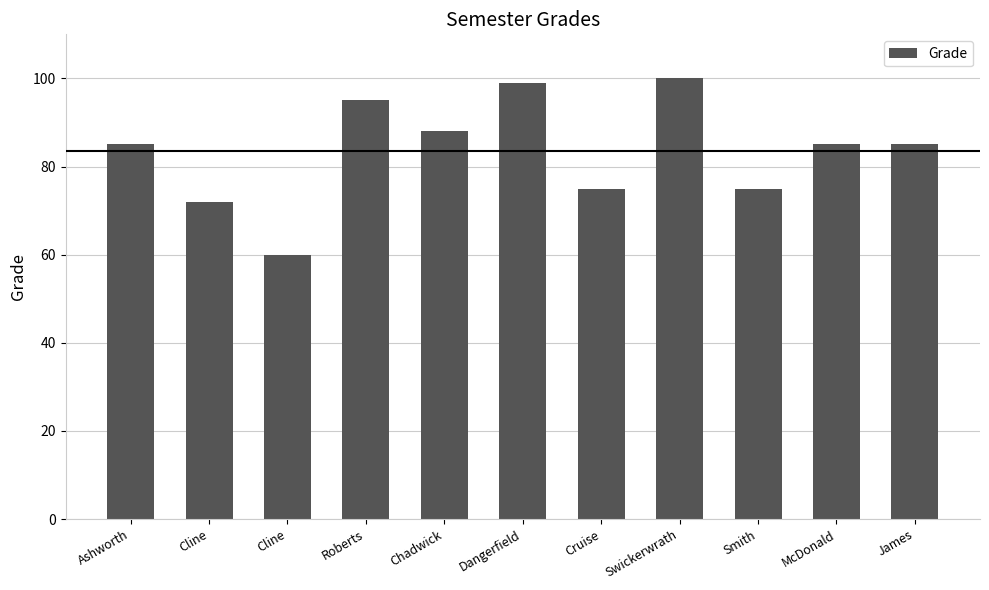

Reading right to left, list all the values displayed in this chart.

85	85	75	100	75	99	88	95	60	72	85